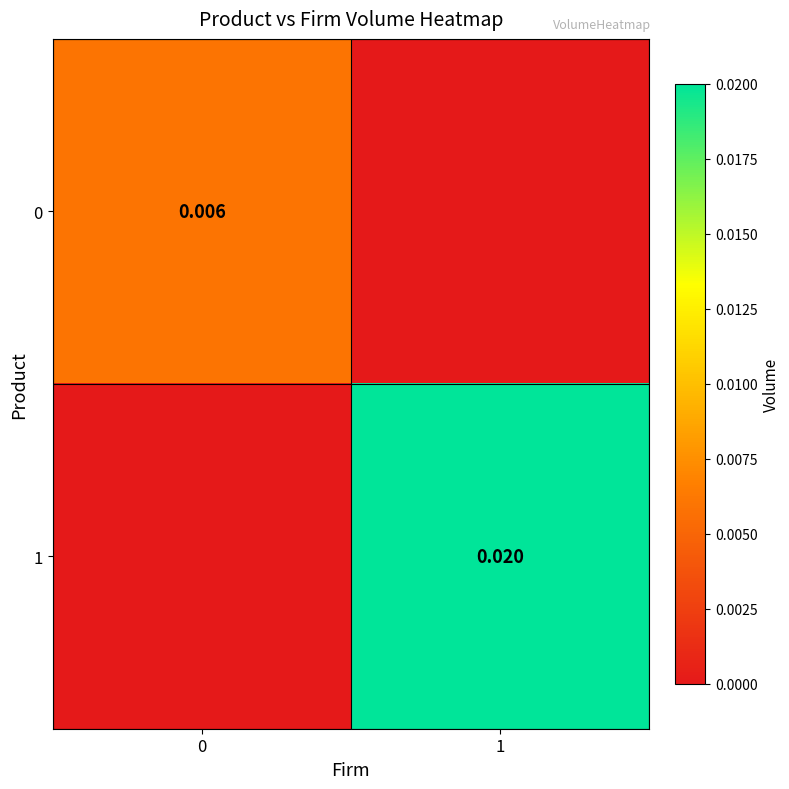

Is the value of 1 at 1 greater than the value of 0 at 0?

Yes